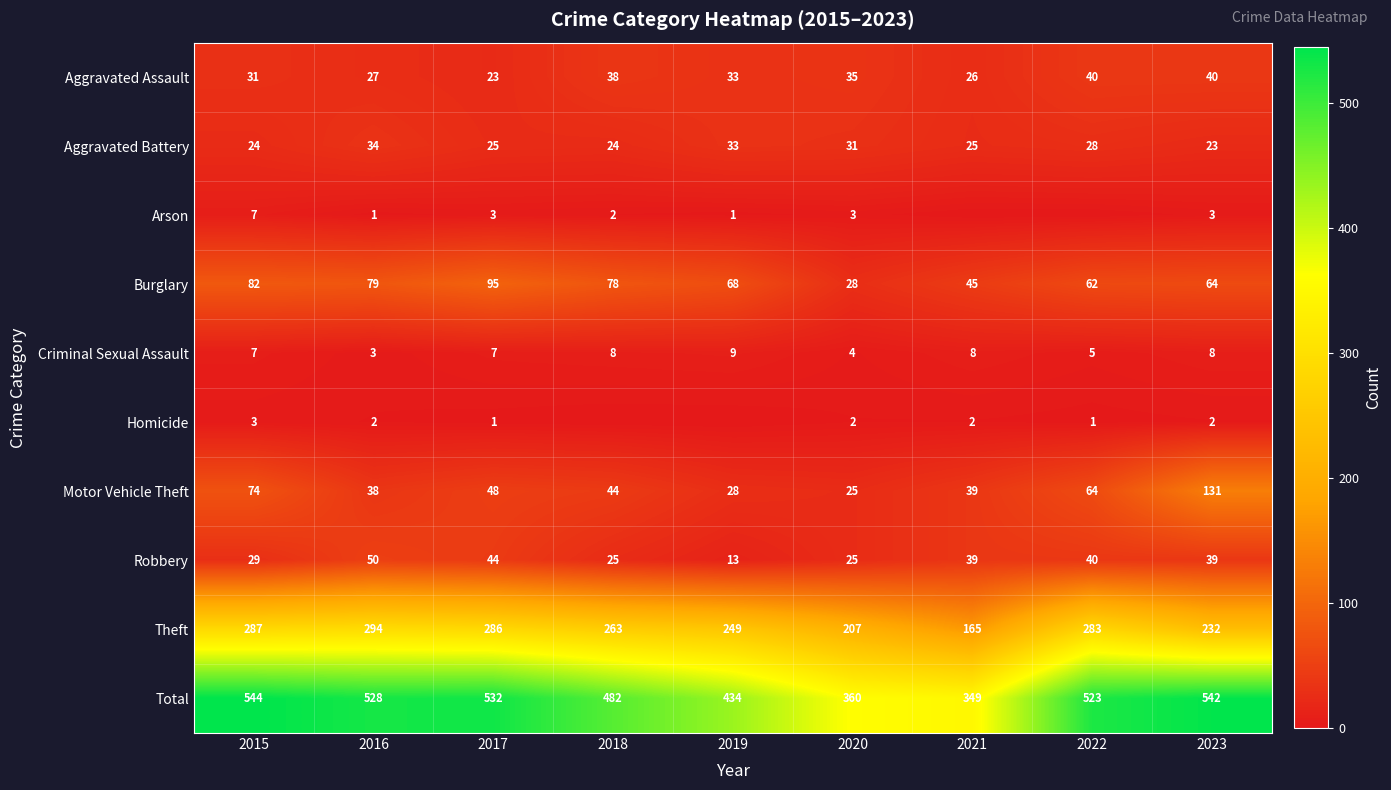

At which category is the sum across all series the highest?

2015